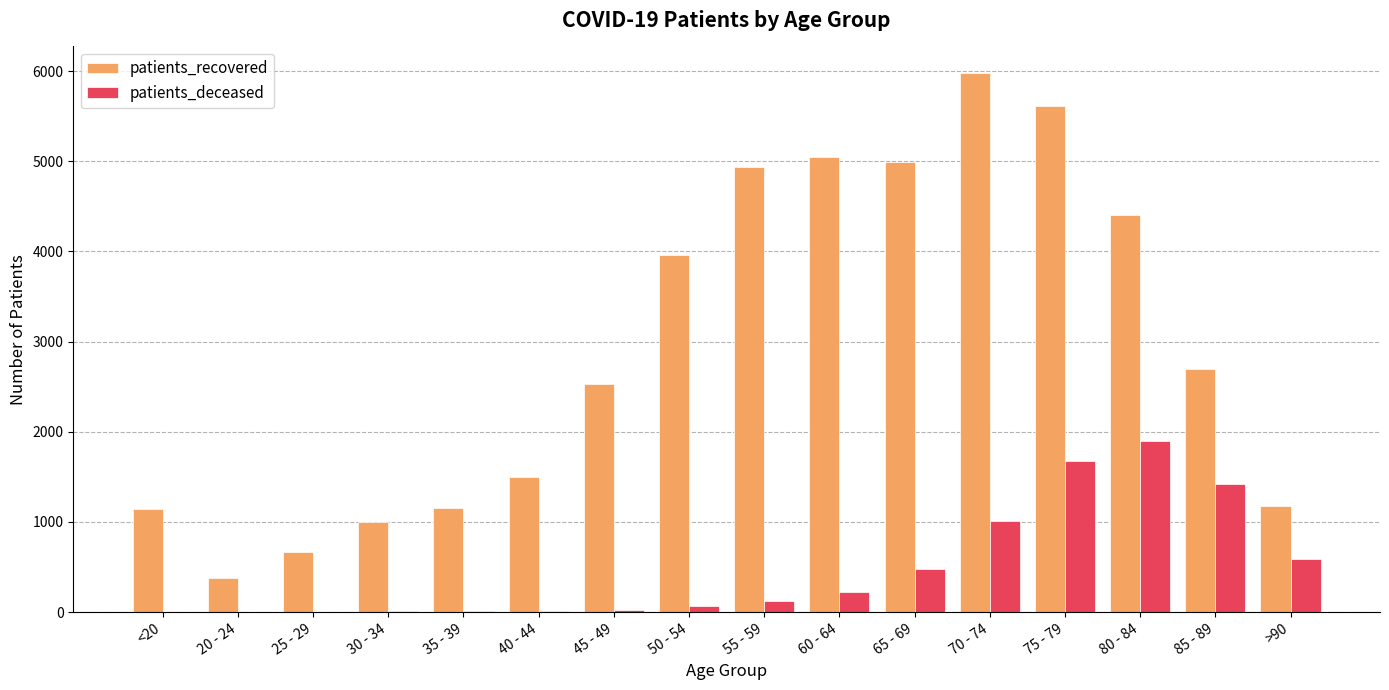

What are all the series names shown in the legend?

patients_recovered, patients_deceased